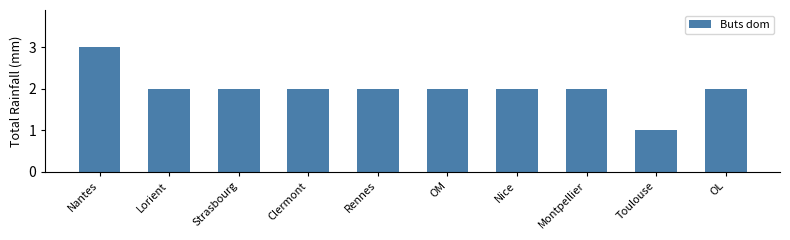

Does the chart contain stacked bars?

No